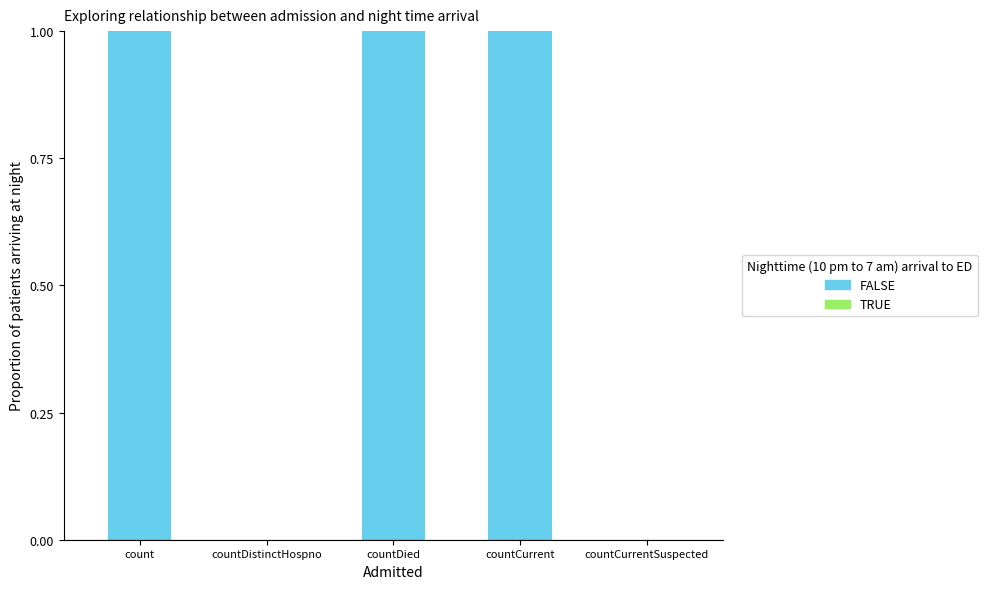

True or false: the data shows 0 at countDistinctHospno.

True